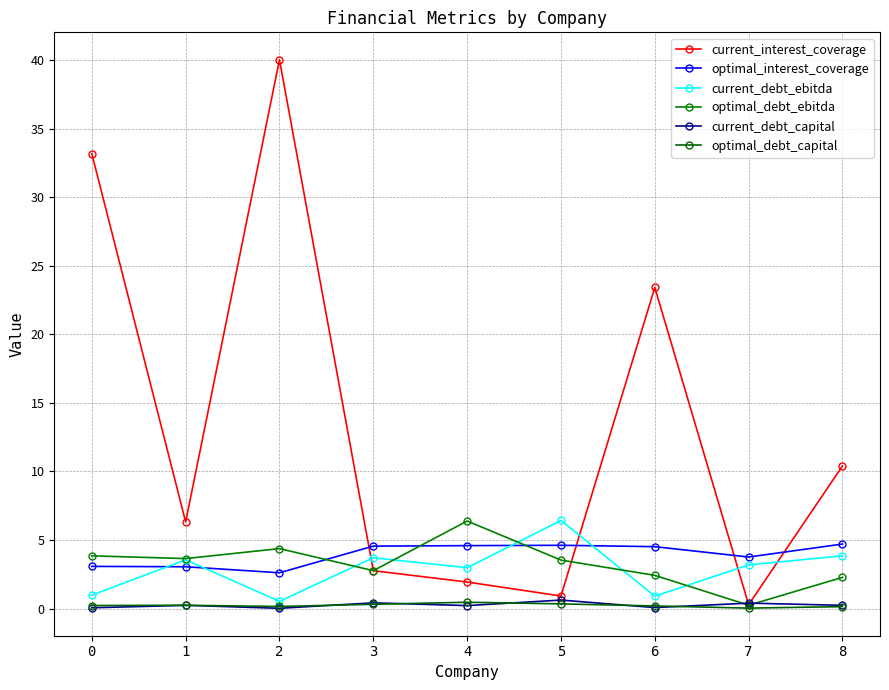

Reading left to right, extract all data points from this chart.

current_interest_coverage: 0=33.2	1=6.3	2=40.0	3=2.8	4=1.9	5=0.9	6=23.4	7=0.3	8=10.4
optimal_interest_coverage: 0=3.1	1=3.0	2=2.6	3=4.6	4=4.6	5=4.6	6=4.5	7=3.8	8=4.7
current_debt_ebitda: 0=1.0	1=3.6	2=0.5	3=3.7	4=3.0	5=6.4	6=0.9	7=3.2	8=3.8
optimal_debt_ebitda: 0=3.8	1=3.6	2=4.4	3=2.8	4=6.4	5=3.5	6=2.4	7=0.2	8=2.3
current_debt_capital: 0=0.1	1=0.2	2=0.0	3=0.4	4=0.2	5=0.6	6=0.1	7=0.4	8=0.2
optimal_debt_capital: 0=0.2	1=0.2	2=0.1	3=0.3	4=0.5	5=0.3	6=0.2	7=0.0	8=0.1